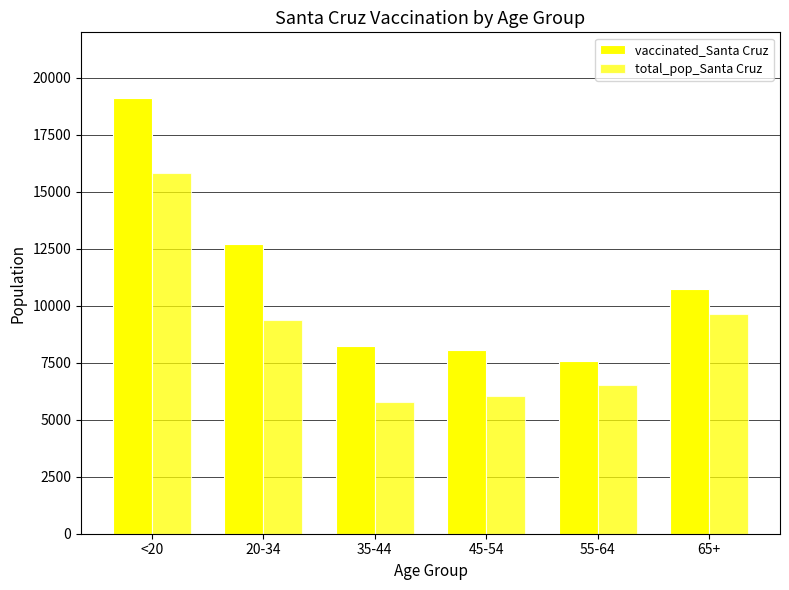

How many data points in total_pop_Santa Cruz are less than 9375?

3